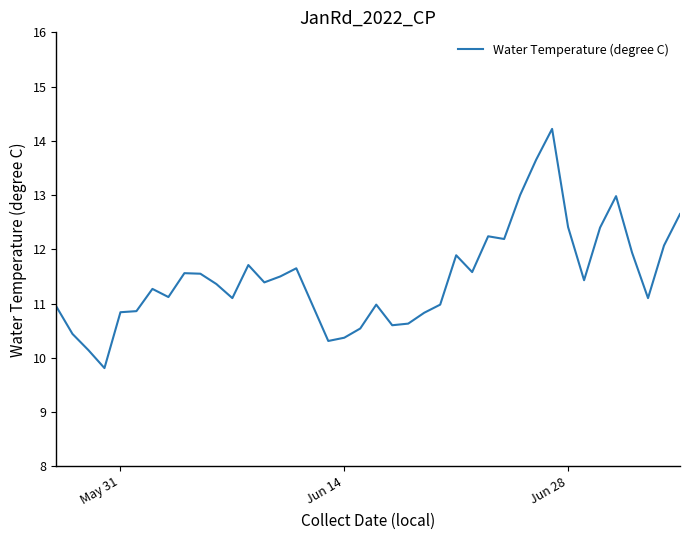

What is the greatest value displayed?

14.2